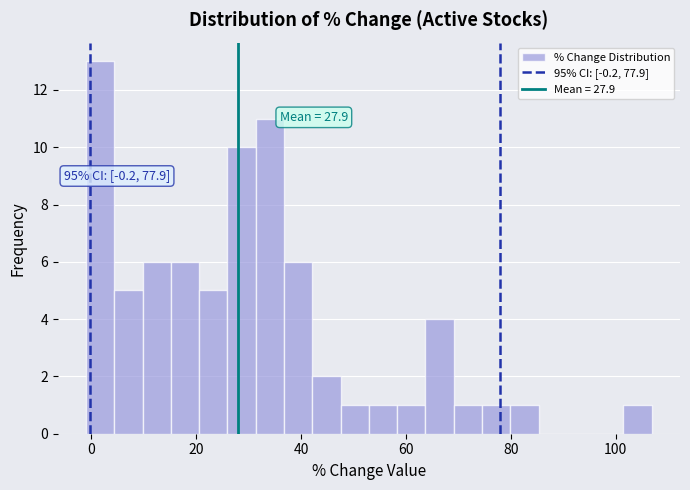

Around what value on the x-axis is the tallest bar? Give the approximate position of its centre, as read against the axis.

2